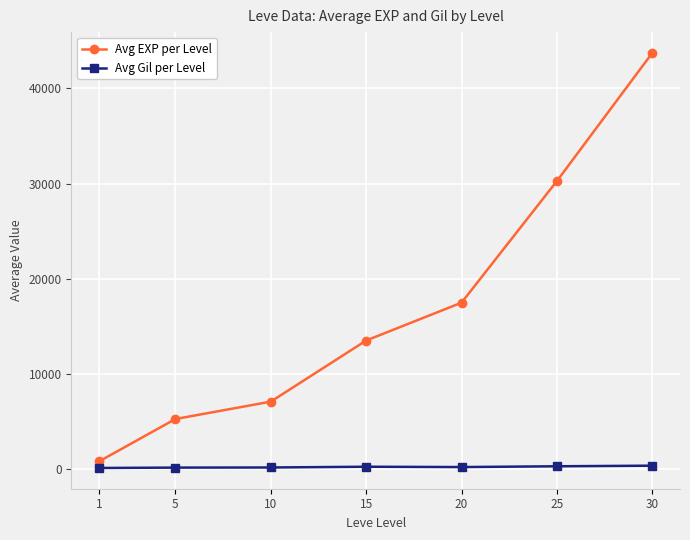

True or false: Avg Gil per Level and Avg EXP per Level intersect in this chart.

False